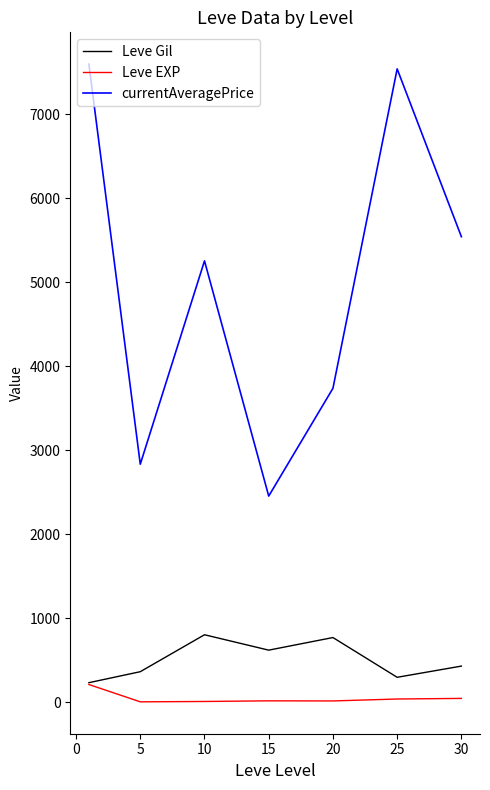

What is the minimum value for currentAveragePrice?

2454.8